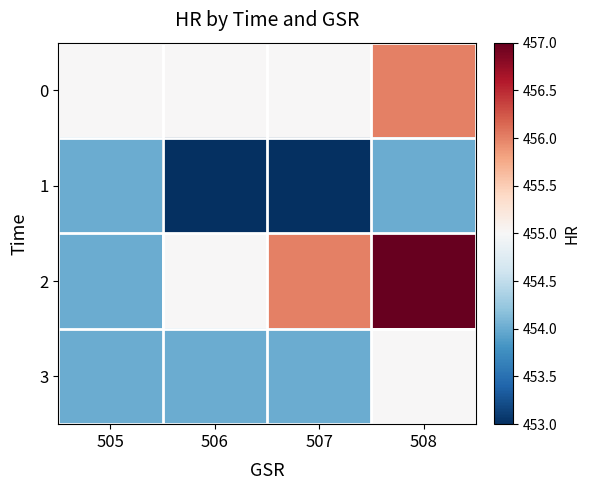

Reading right to left, list all the values displayed in this chart.

0: 508=456	507=455	506=455	505=455
1: 508=454	507=453	506=453	505=454
2: 508=457	507=456	506=455	505=454
3: 508=455	507=454	506=454	505=454